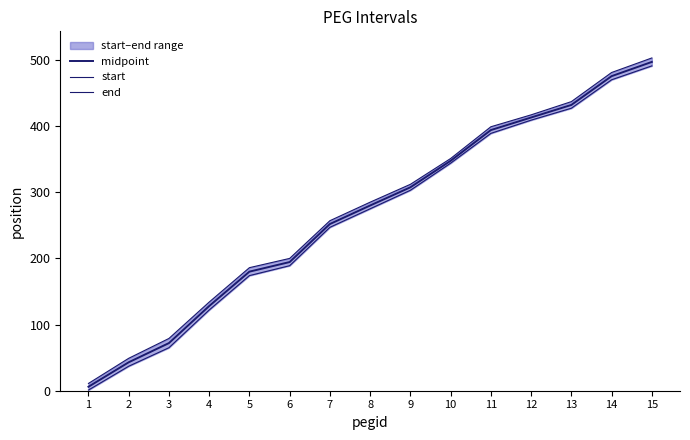

What is the sum of all midpoint values?

4022.0